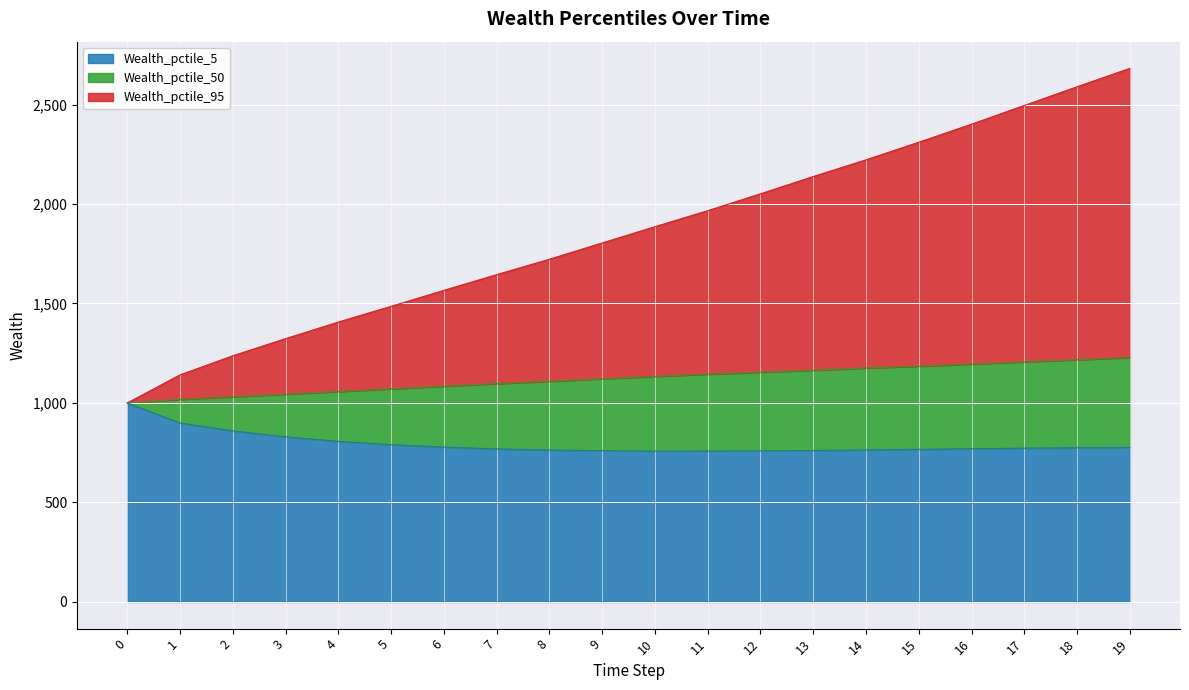

True or false: Wealth_pctile_50 and Wealth_pctile_5 intersect in this chart.

False